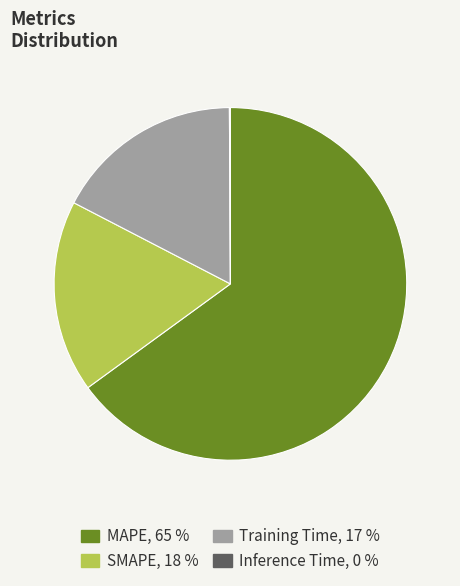

What is the ratio of the value at MAPE, 65 % to the value at Training Time, 17 %?

3.8